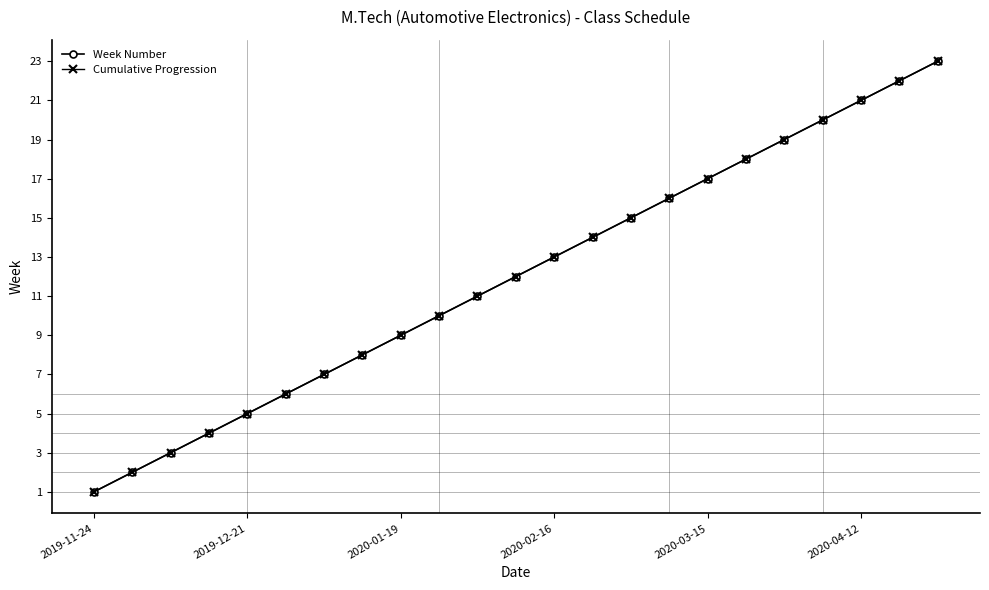

Which series has the widest spread of values?

Week Number